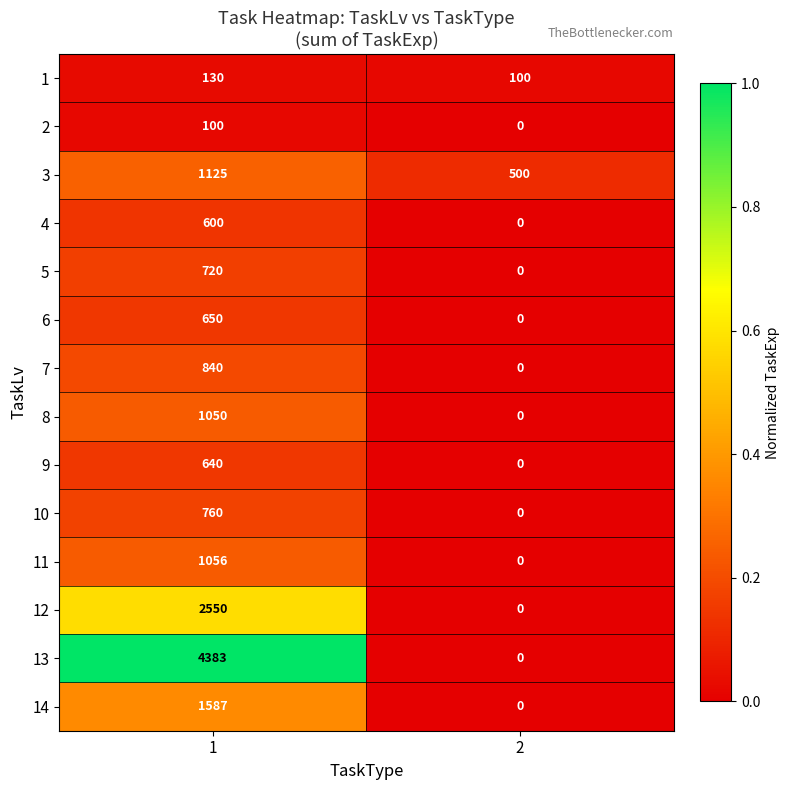

What is the difference between the highest and lowest values at 1?

4283